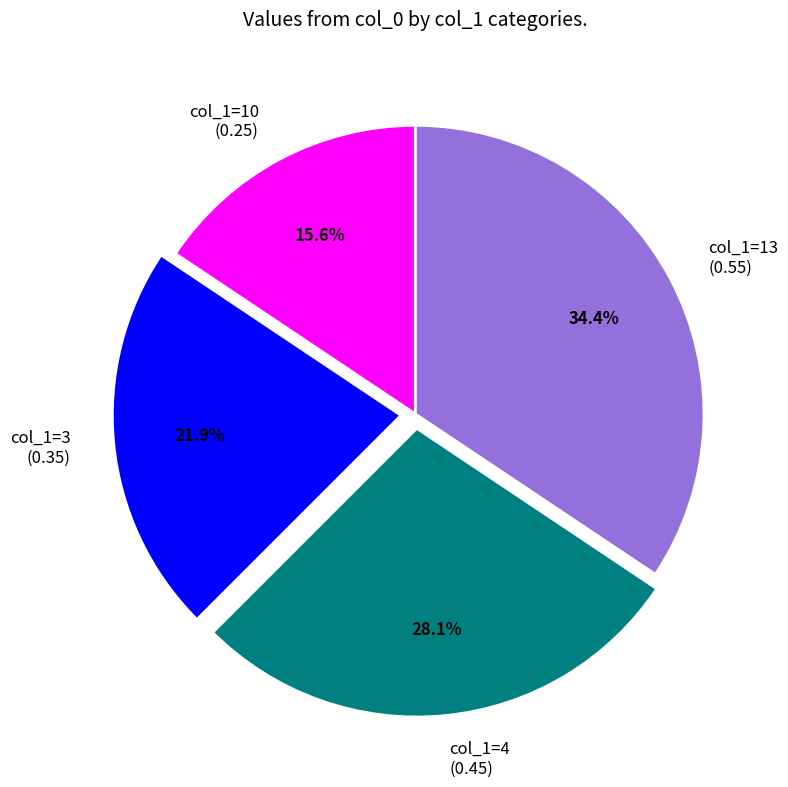

Which has a higher value, col_1=3 (0.35) or col_1=13 (0.55)?

col_1=13 (0.55)